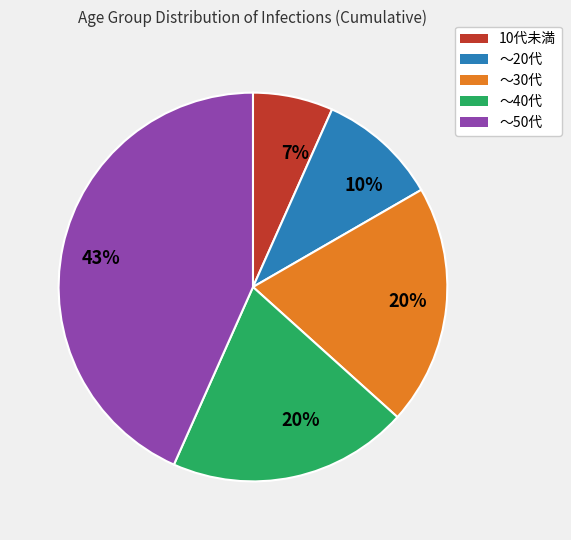

Is there any slice that represents more than half of the pie?

No